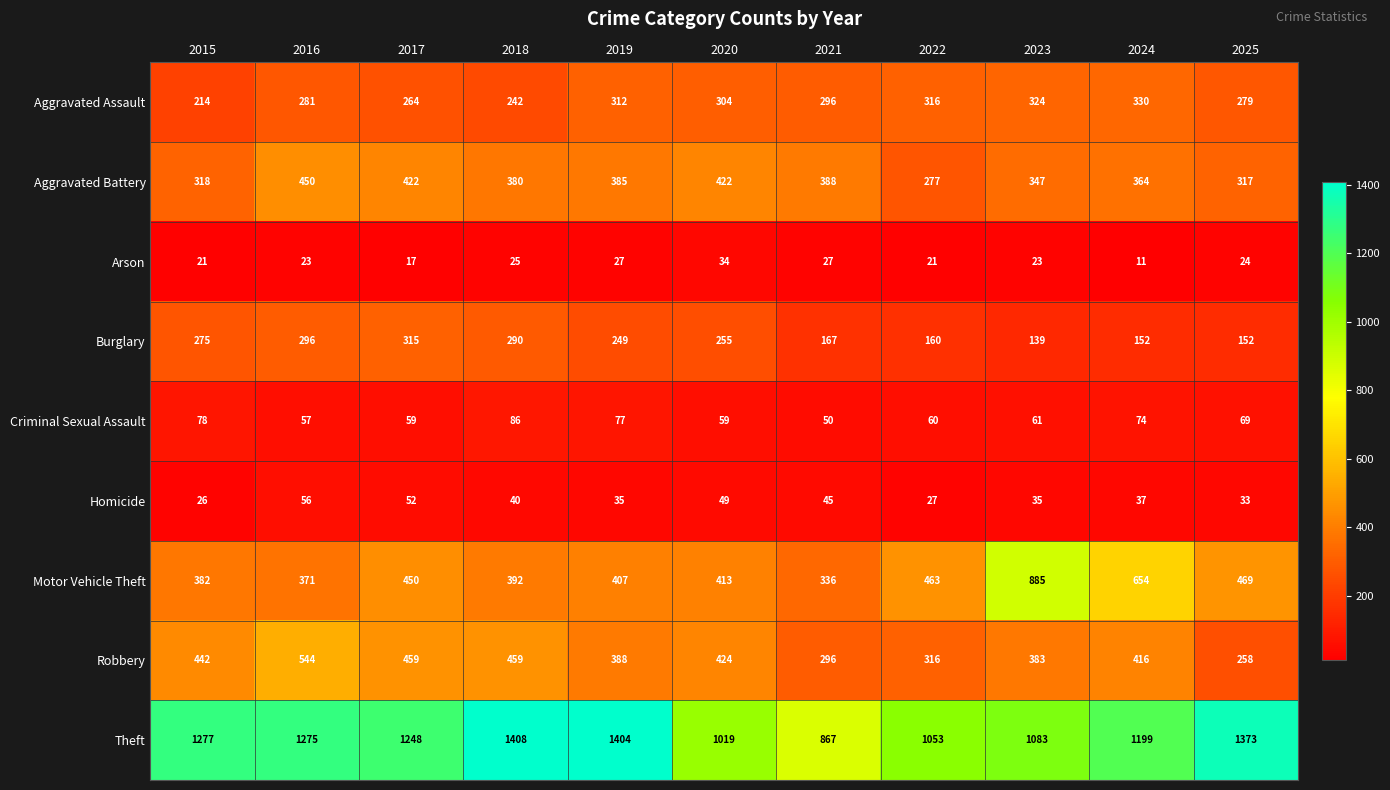

What is the total value across all series at 2024?

3237